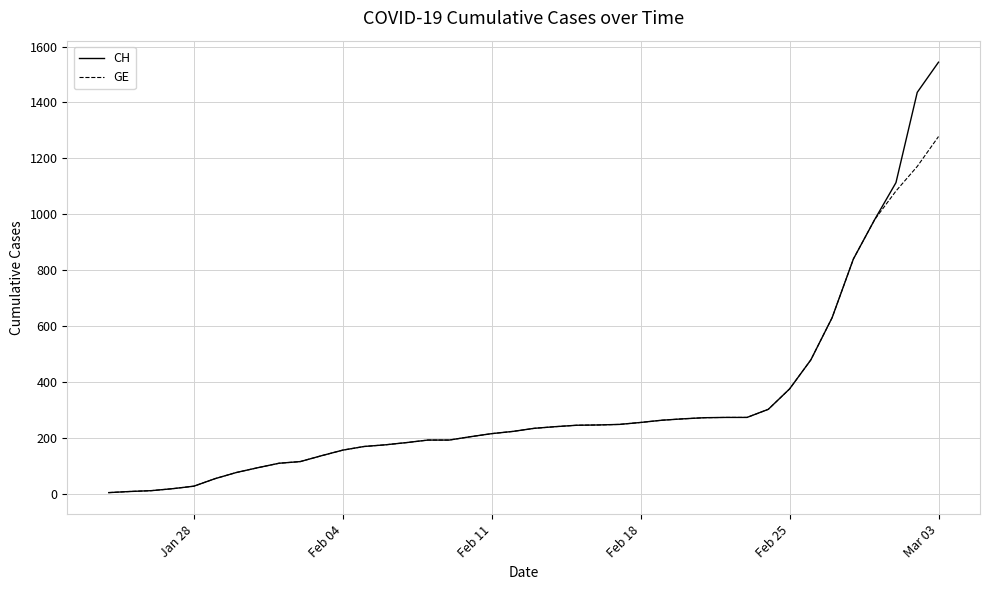

What is the maximum value for CH?

1544